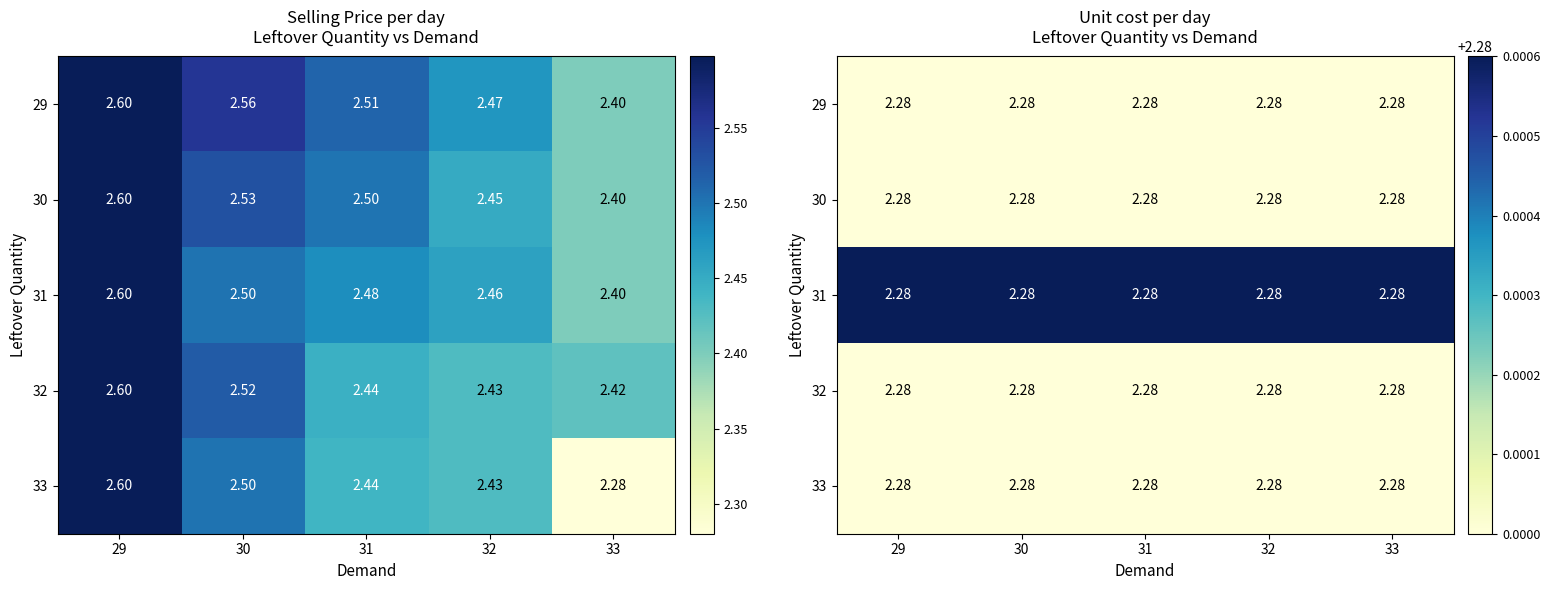

True or false: 31 has a value of 2.3 at 30.

True